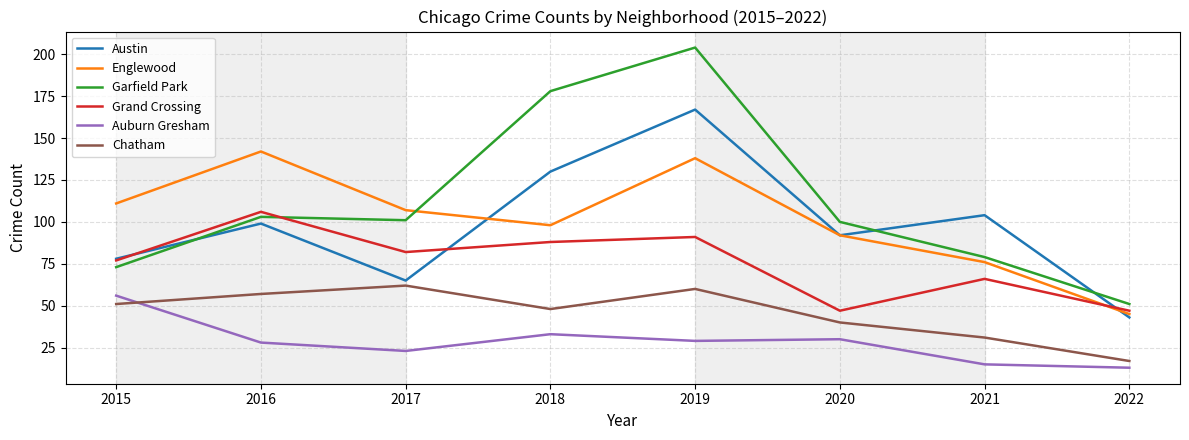

The value of Grand Crossing at 2022 is 62. True or false?

False